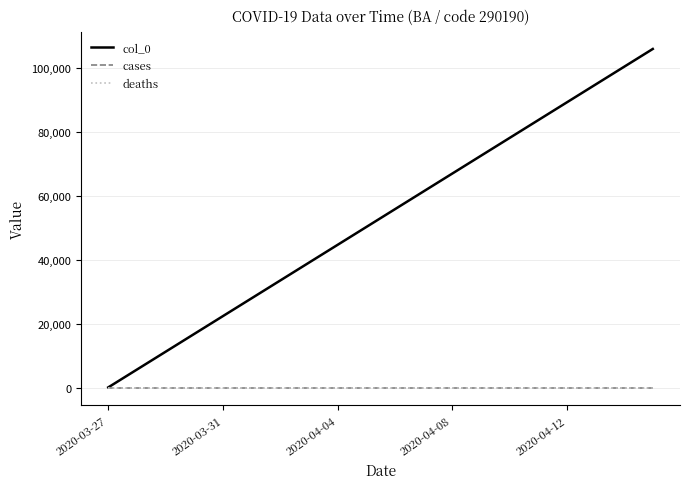

How many categories are shown in the chart?

20